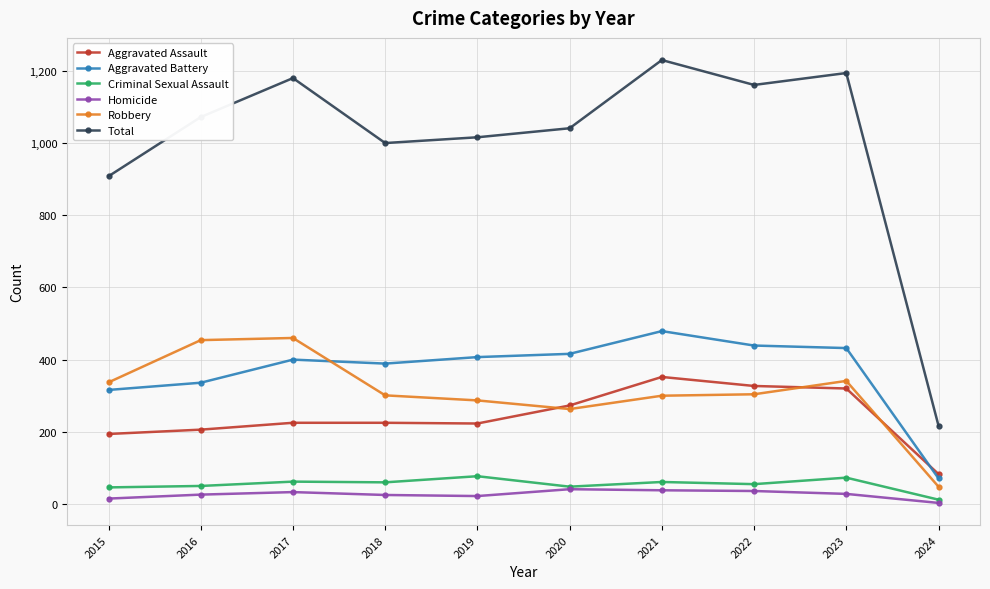

In Robbery, how many points are lower than both neighbors (excluding endpoints)?

1